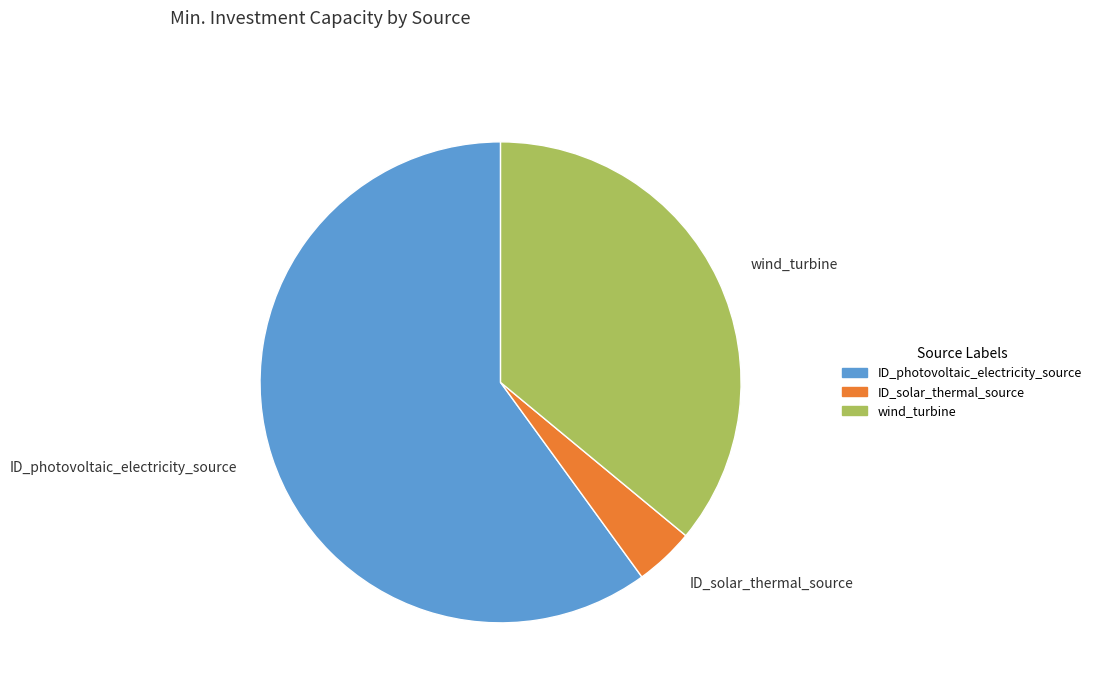

Rank the categories by value from lowest to highest.

ID_solar_thermal_source, wind_turbine, ID_photovoltaic_electricity_source